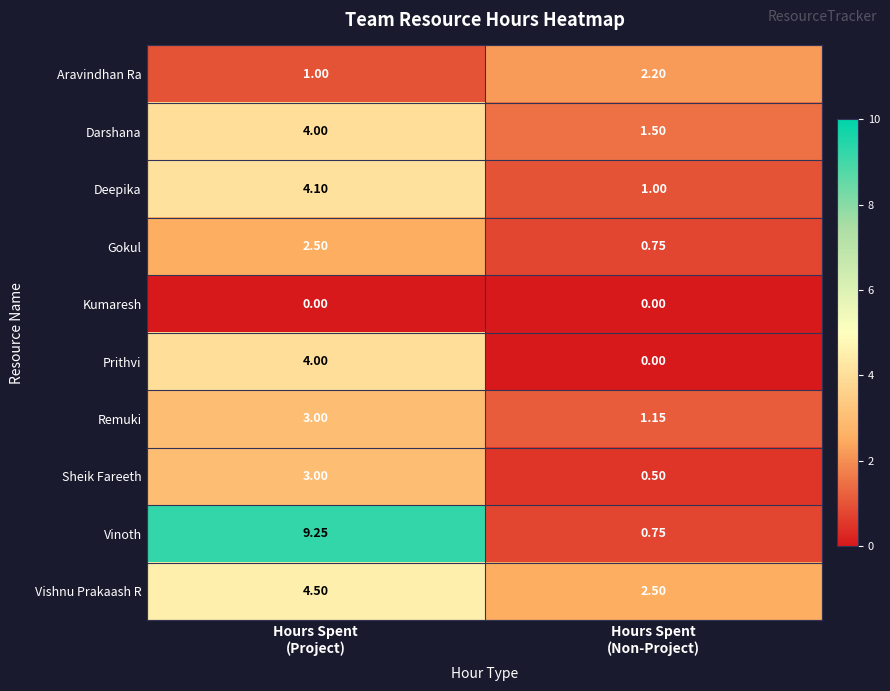

Which series changed the most between Hours Spent
(Project) and Hours Spent
(Non-Project)?

Vinoth